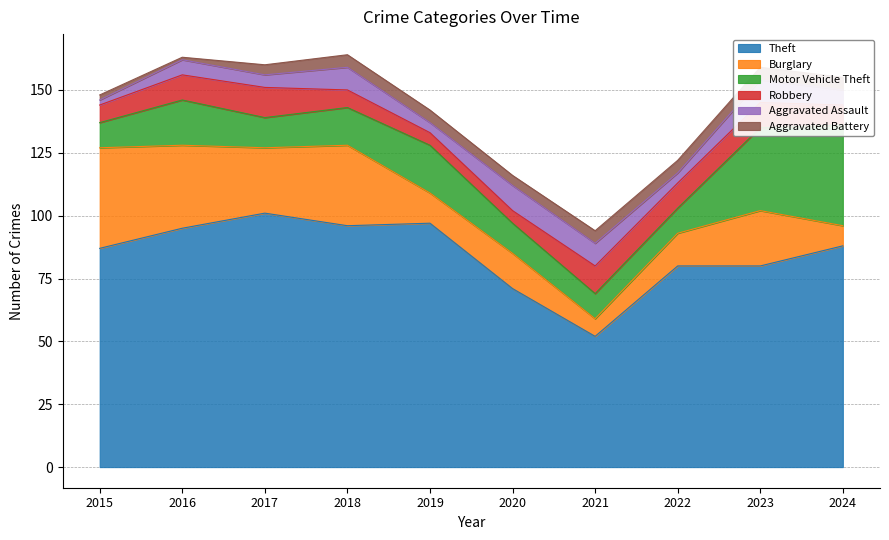

Reading left to right, what are all the values shown in this chart?

Theft: 87	95	101	96	97	71	52	80	80	88
Burglary: 40	33	26	32	12	14	7	13	22	8
Motor Vehicle Theft: 10	18	12	15	19	12	10	10	33	40
Robbery: 7	10	12	7	5	5	11	10	10	8
Aggravated Assault: 2	6	5	9	4	10	9	4	9	6
Aggravated Battery: 2	1	4	5	5	4	5	5	5	5